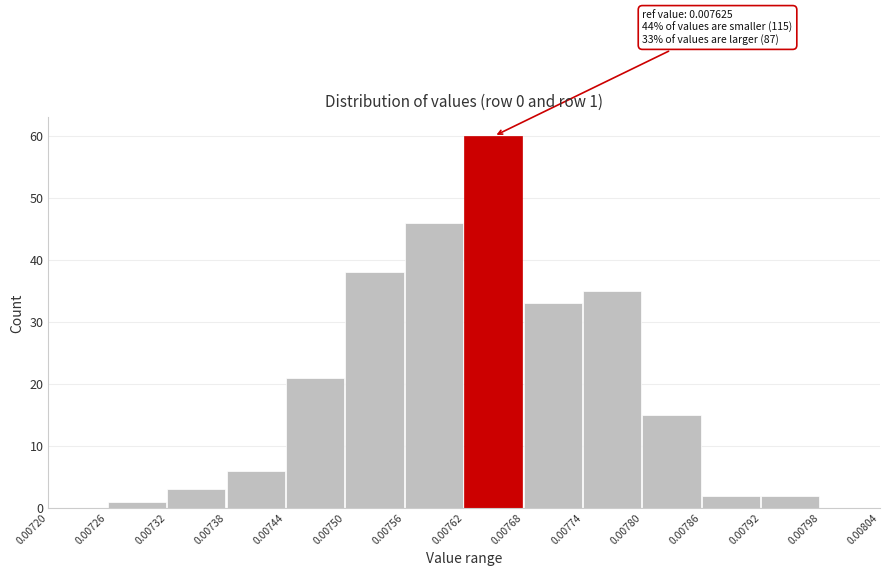

Over which range of the x-axis is the bar tallest?

0.00762 to 0.00768